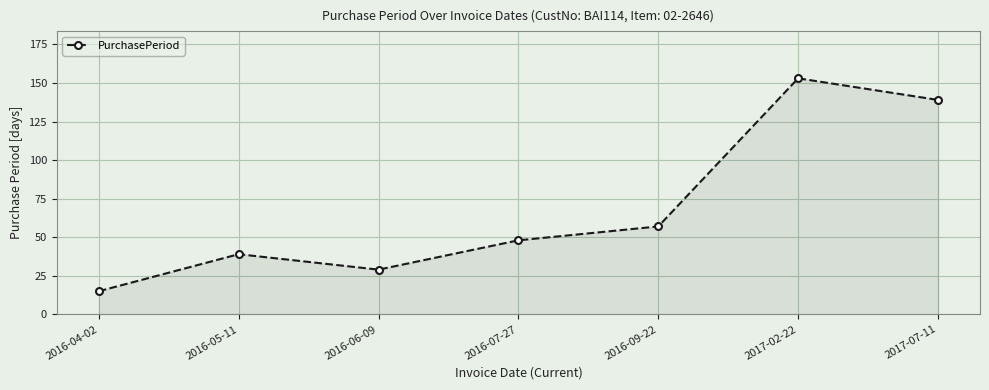

What is the sum of all values?

480